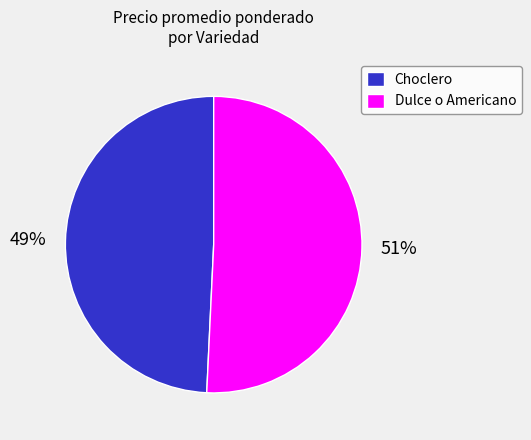

Which category has the smallest portion of the pie?

Choclero